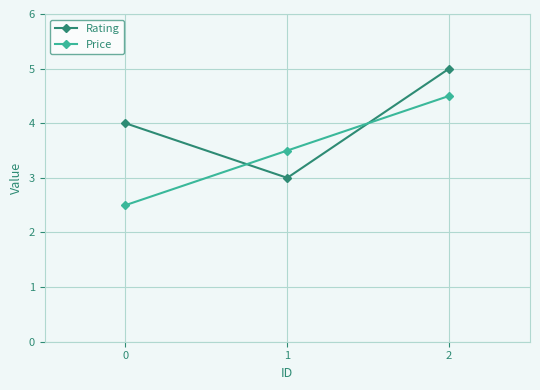

Rank the series at 0 from lowest to highest value.

Price, Rating